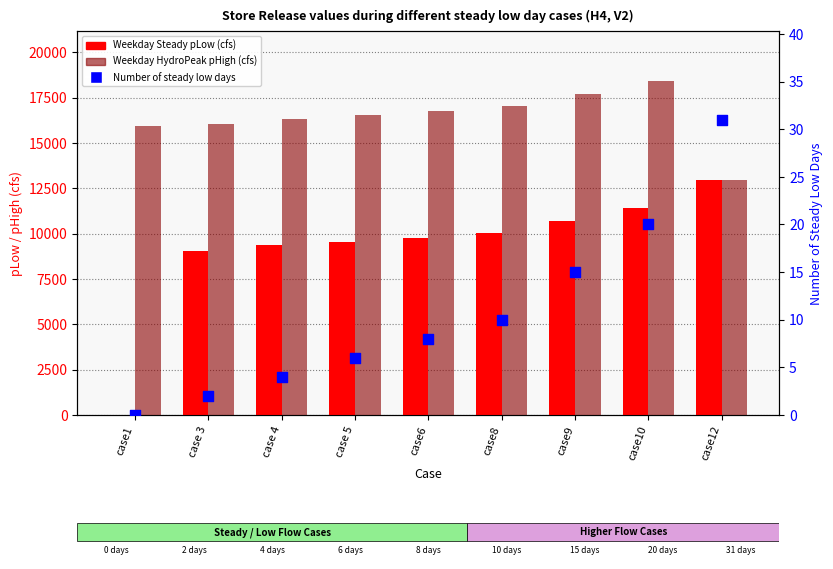

What are all the series names shown in the legend?

Weekday Steady pLow (cfs), Weekday HydroPeak pHigh (cfs), Number of steady low days